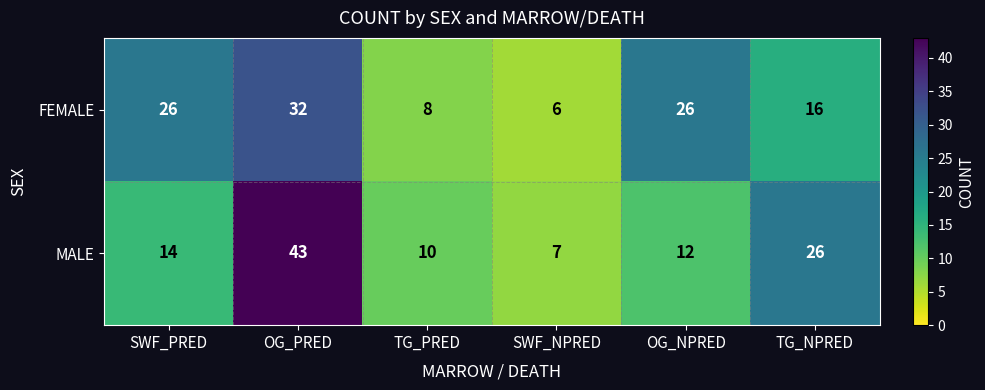

What is the smallest value displayed?

6